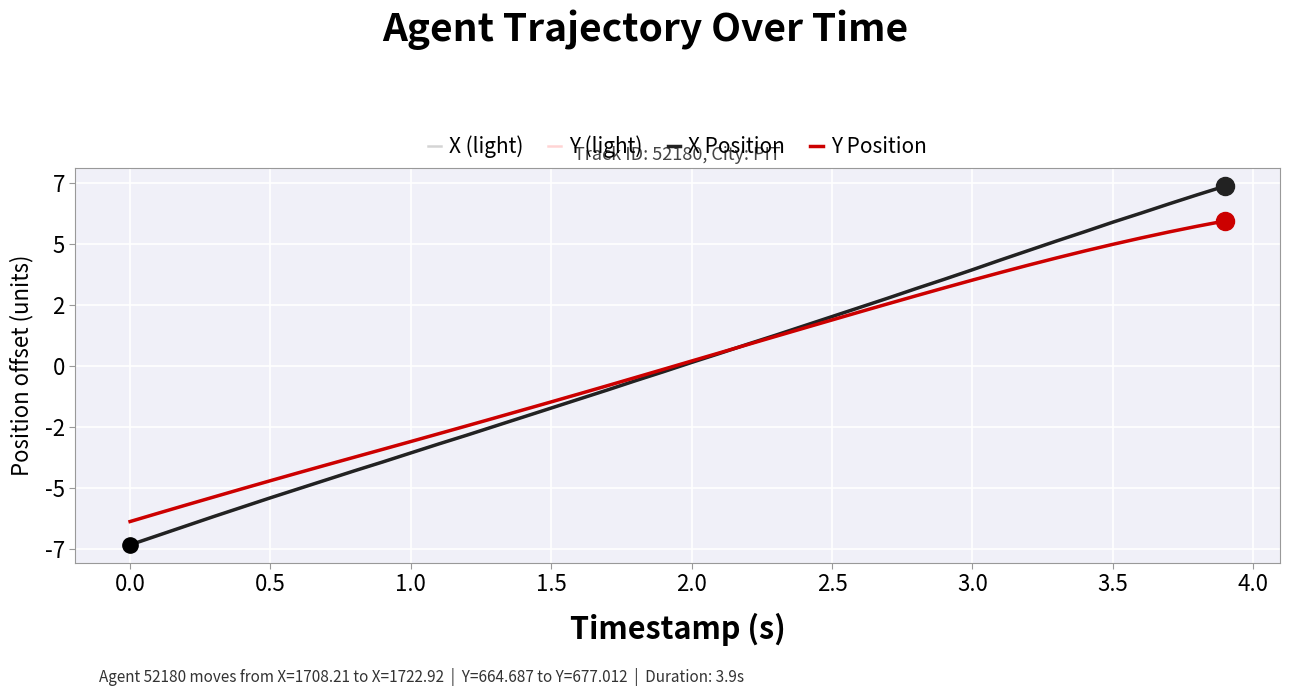

Does the chart have visible grid lines?

Yes